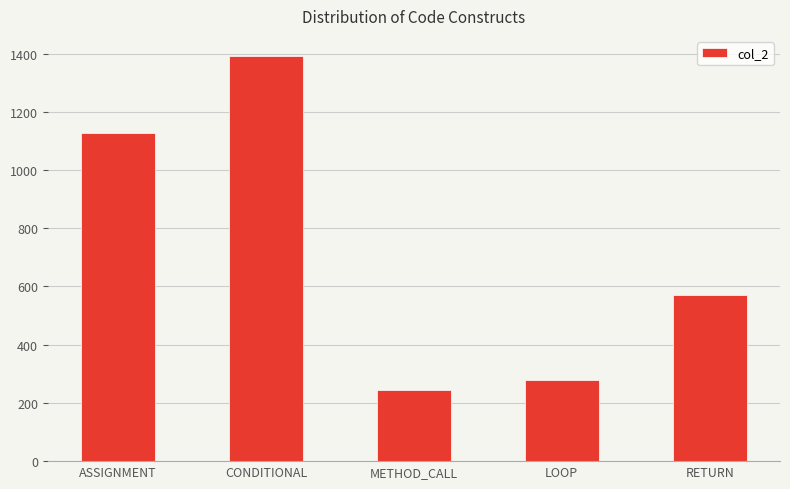

List the labels in order of value, largest first.

CONDITIONAL, ASSIGNMENT, RETURN, LOOP, METHOD_CALL